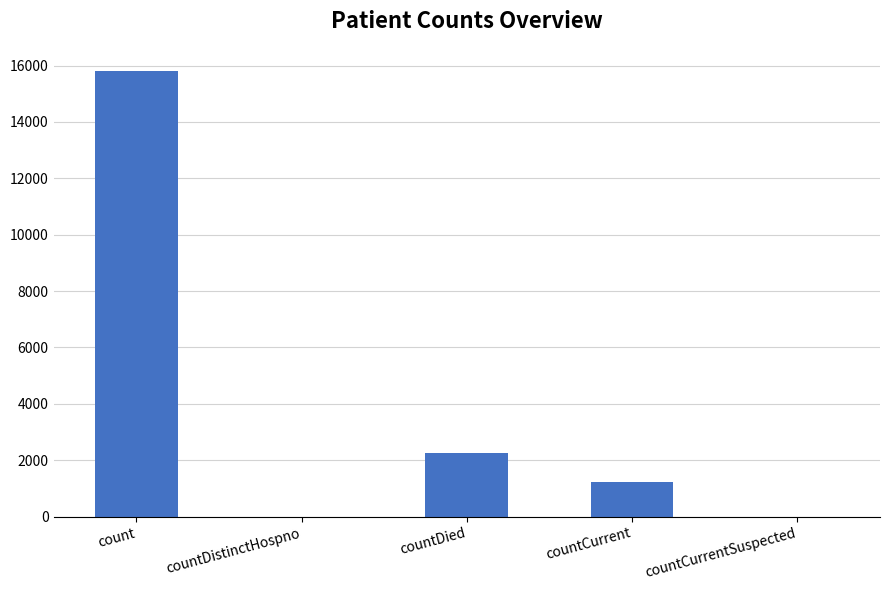

Where does the data first go above 1233?

count